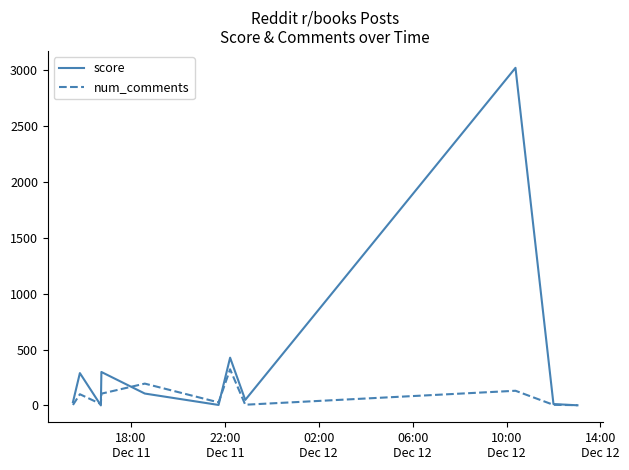

Which series has the largest total across all categories?

score